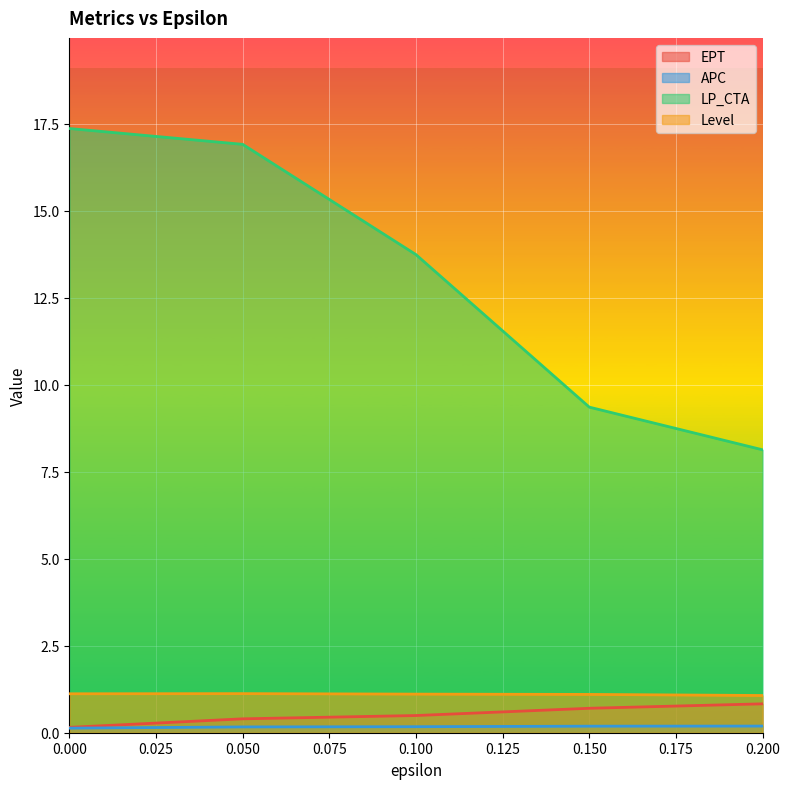

Count the number of data series in this chart.

4